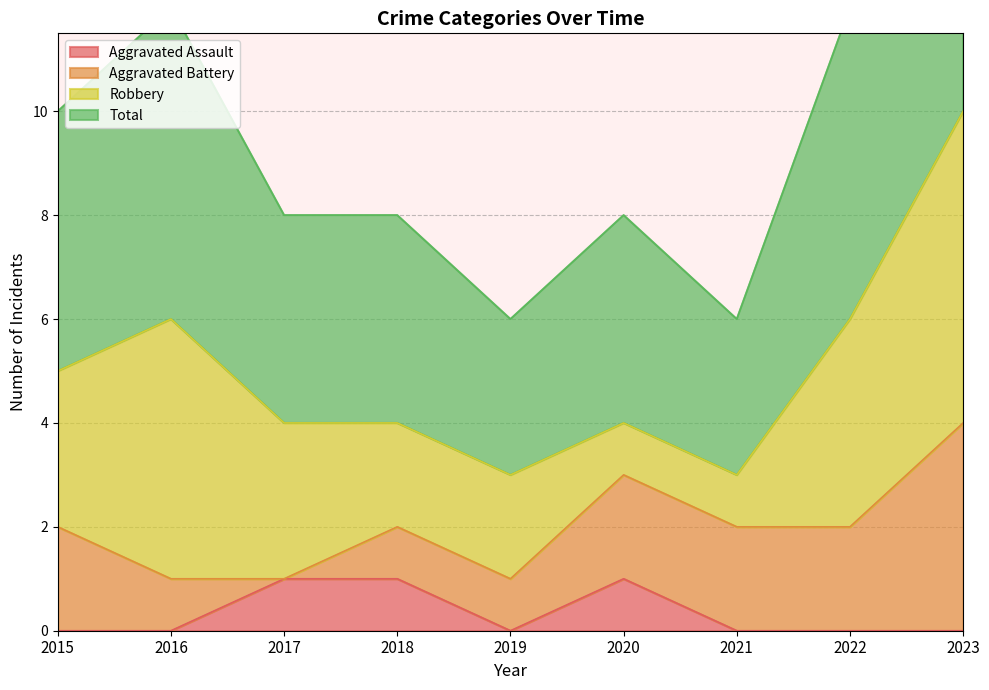

Which category has the lowest value across all series?

2015